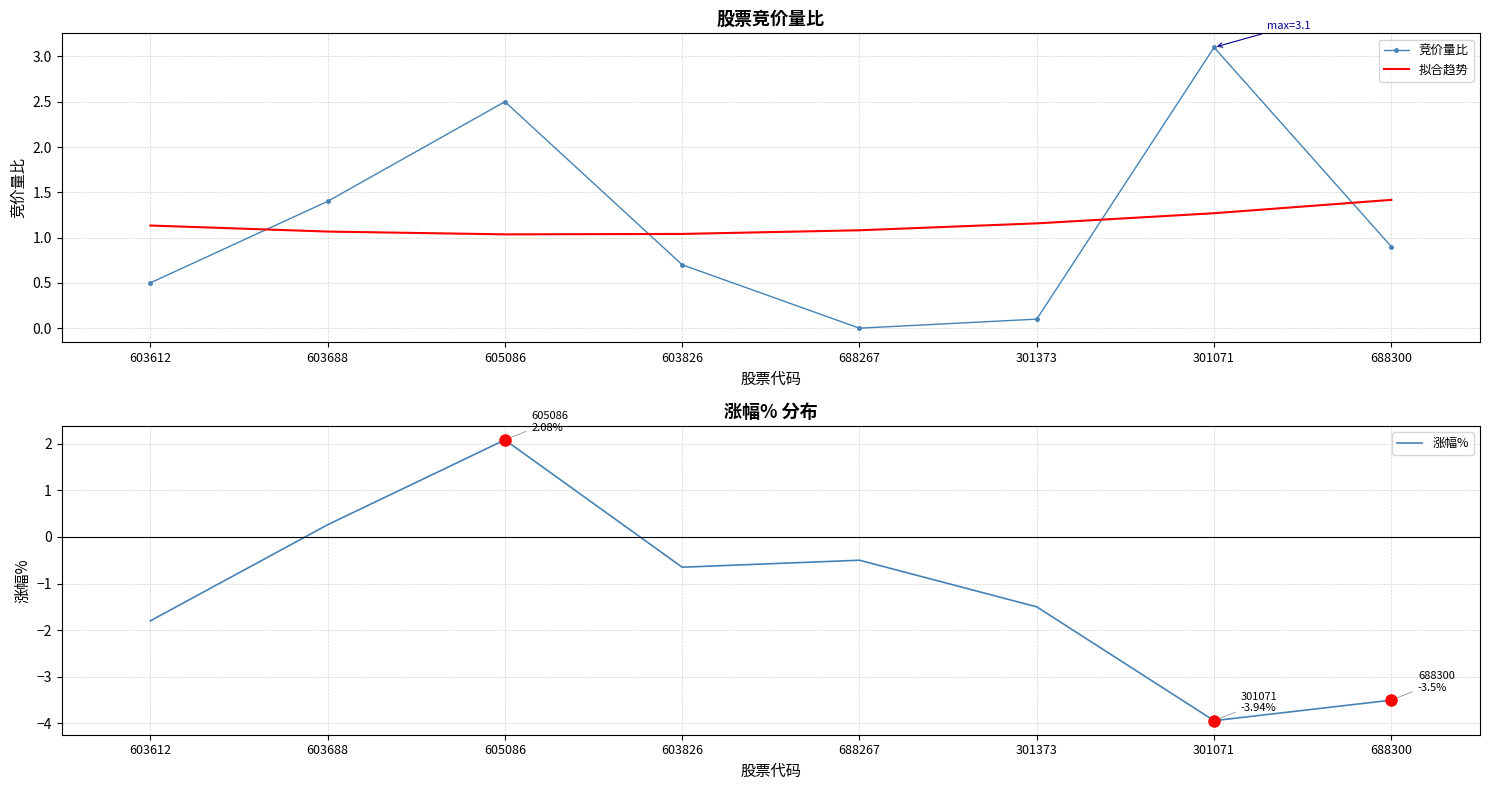

Is it true that 拟合趋势 equals 1.7 at 688267?

False